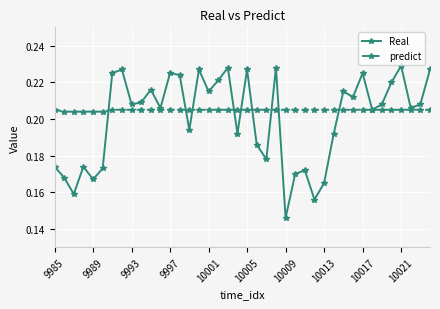

List the series in order of their peak value, highest first.

Real, predict